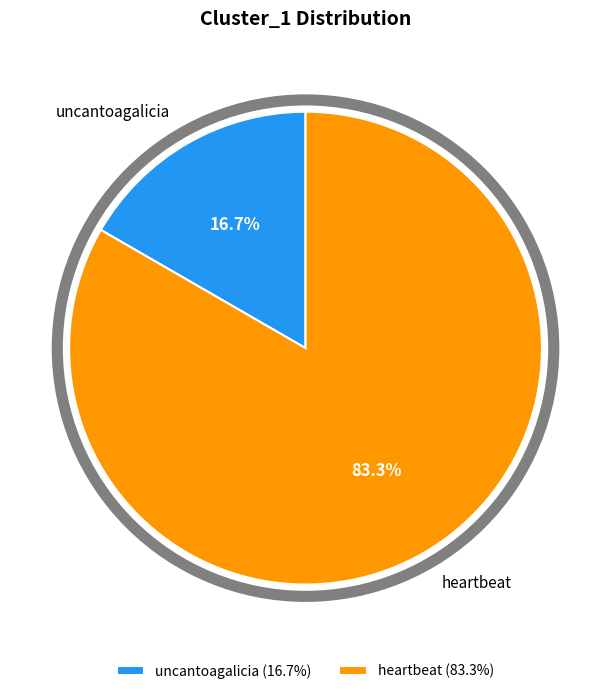

What percentage do uncantoagalicia and heartbeat together represent?

100.0%